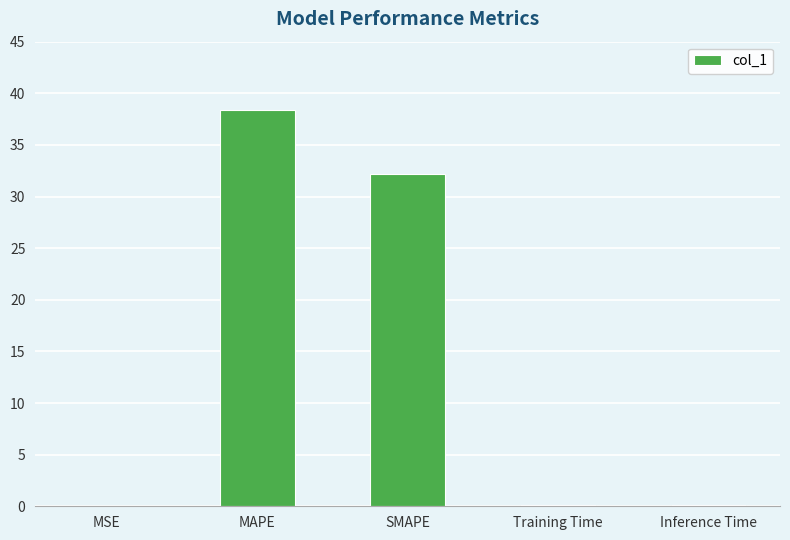

What is the sum of all values?

70.9